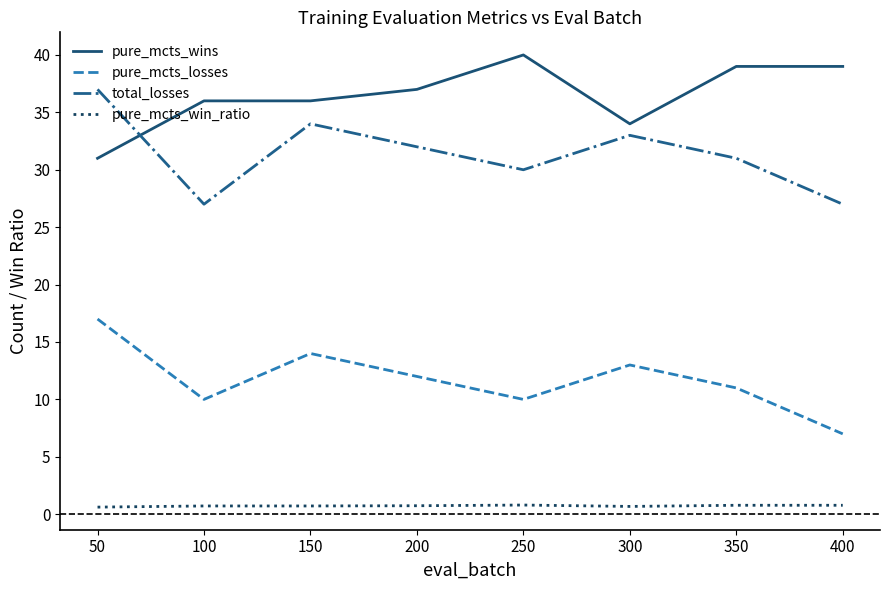

Where is the first local minimum for pure_mcts_losses?

100